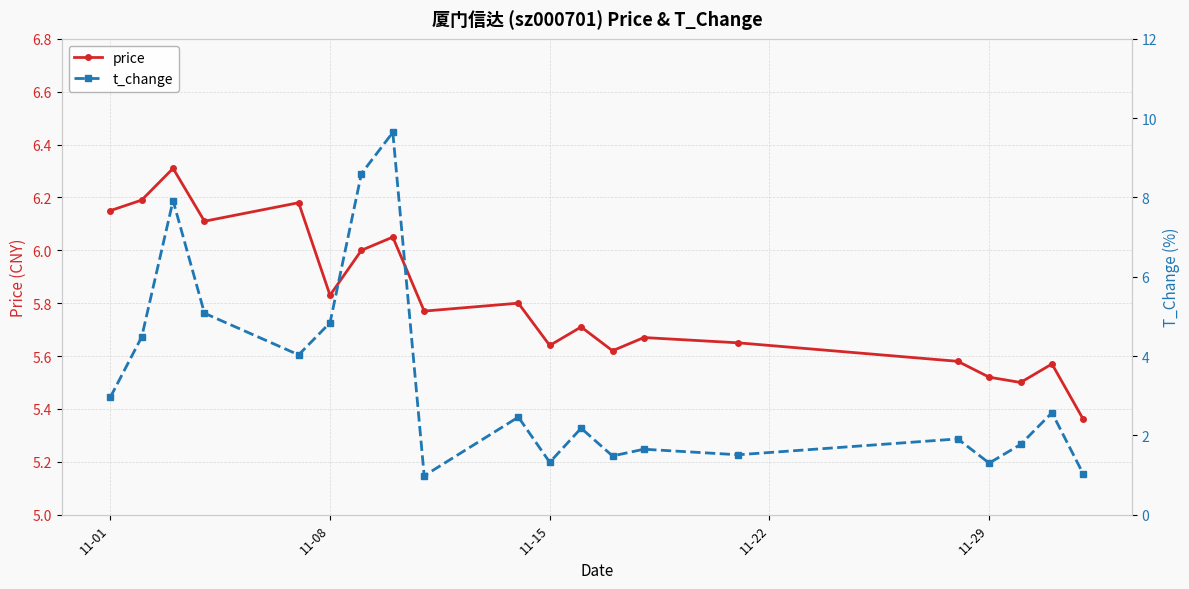

List the series in order of their peak value, lowest first.

price, t_change